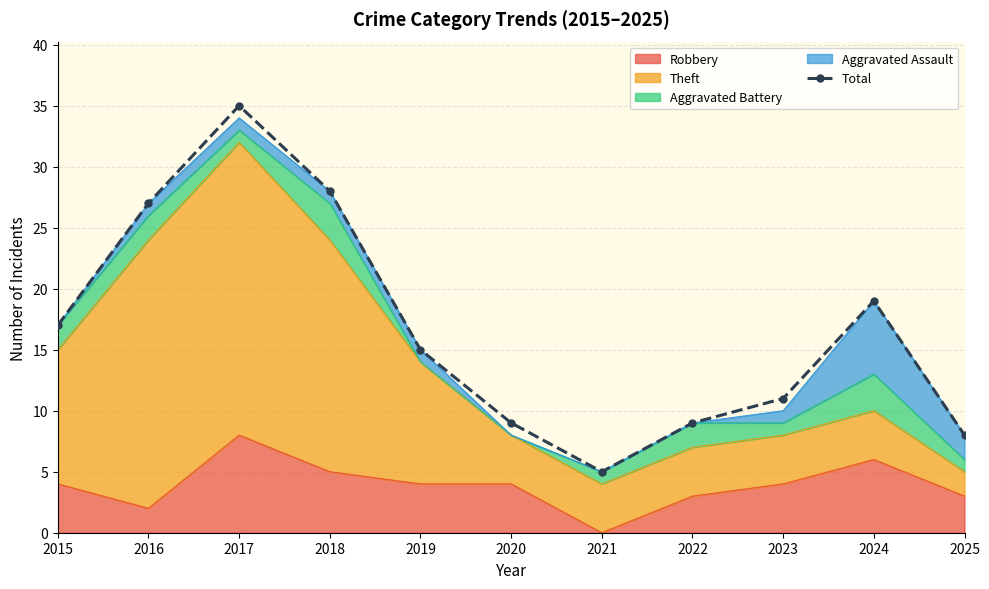

Reading left to right, what are all the values shown in this chart?

2015=17	2016=27	2017=35	2018=28	2019=15	2020=9	2021=5	2022=9	2023=11	2024=19	2025=8